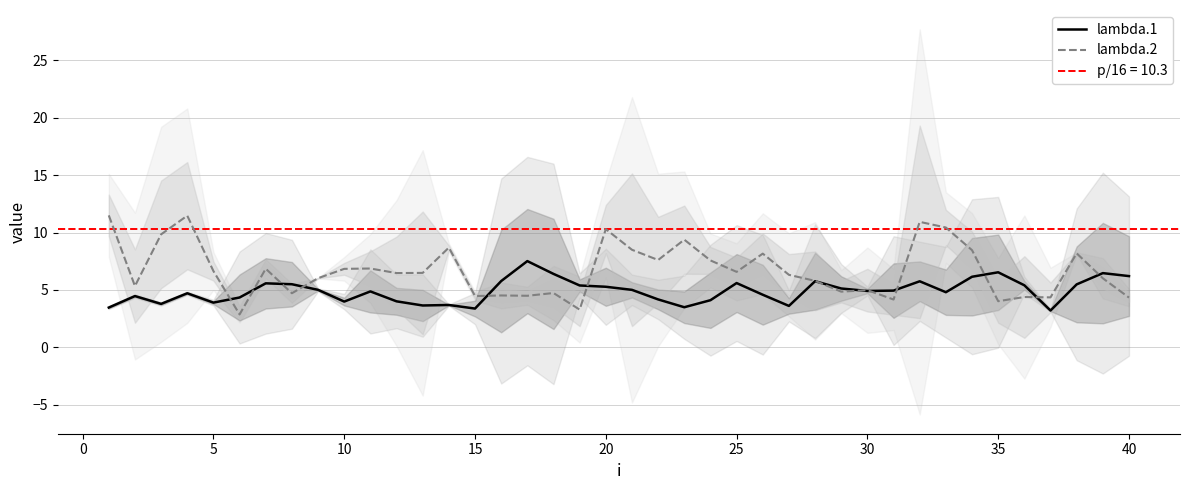

What is the minimum value for lambda.1?

3.2